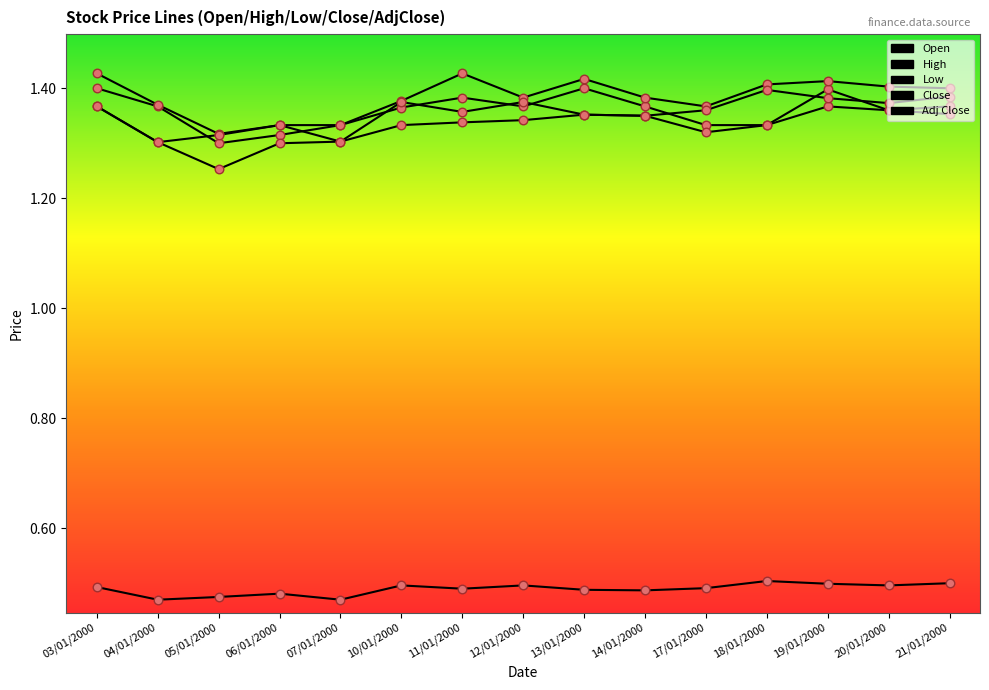

At how many categories does at least one series exceed 0?

15